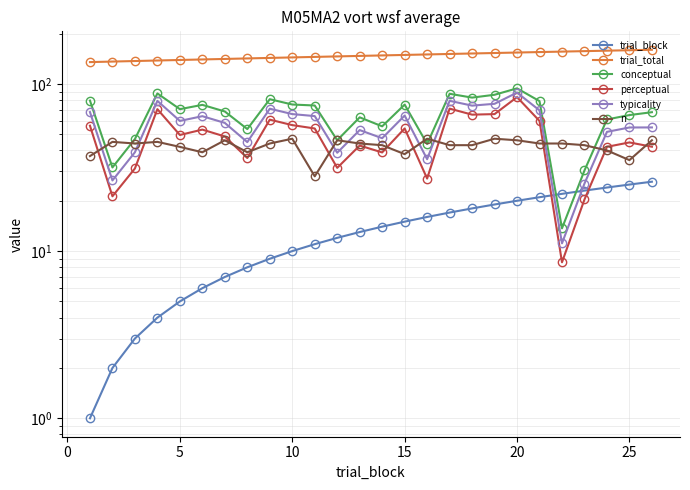

Count the number of data series in this chart.

6